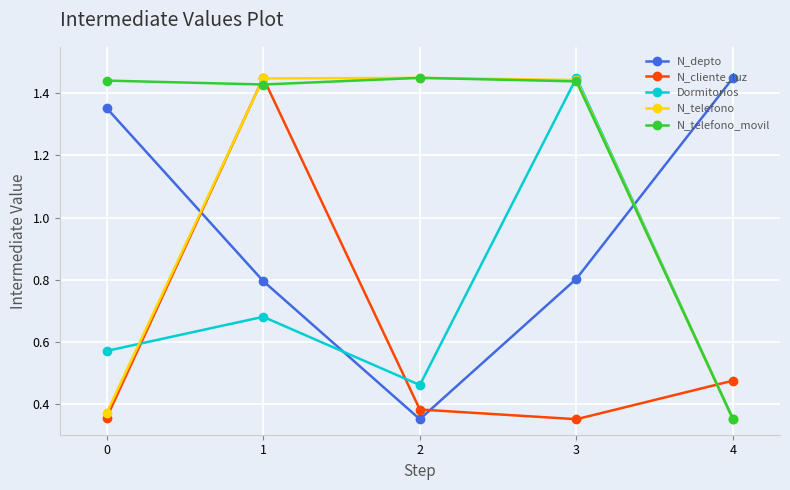

What is the difference between the N_telefono values at 0 and 3?

1.1